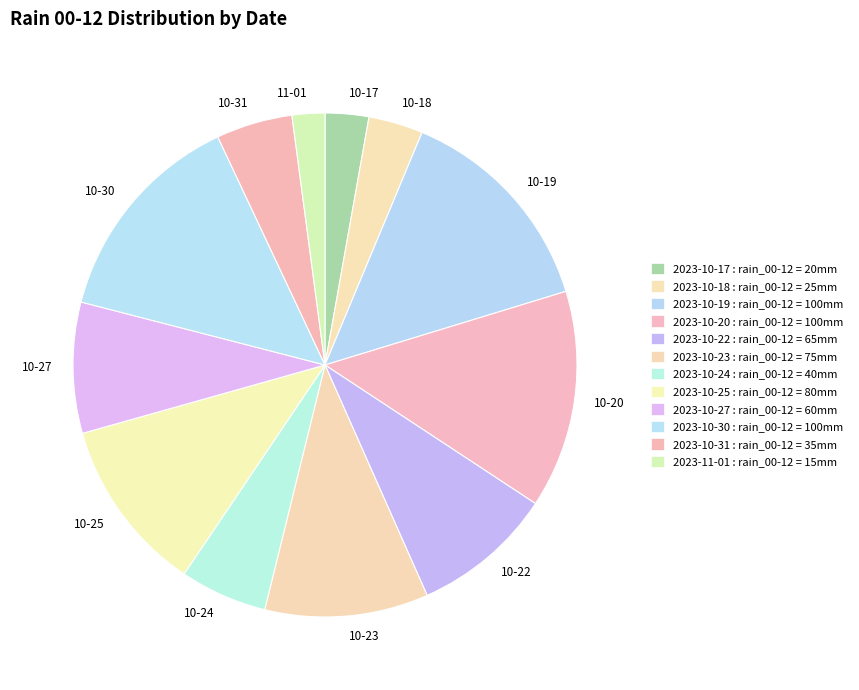

What is the ratio of the value at 10-25 to the value at 10-19?

0.8